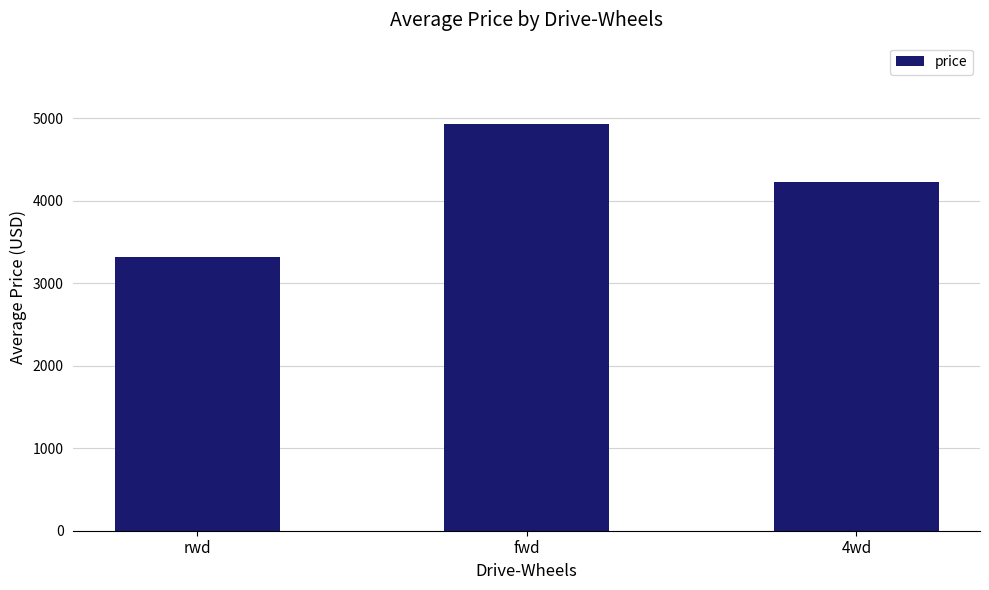

Rank the categories by value from lowest to highest.

rwd, 4wd, fwd